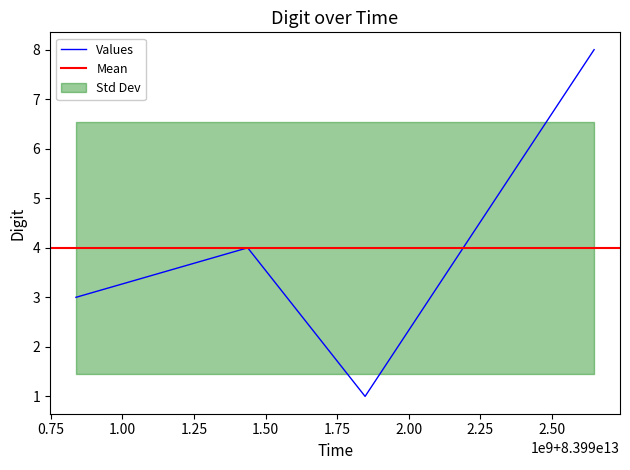

What is the average value?

4